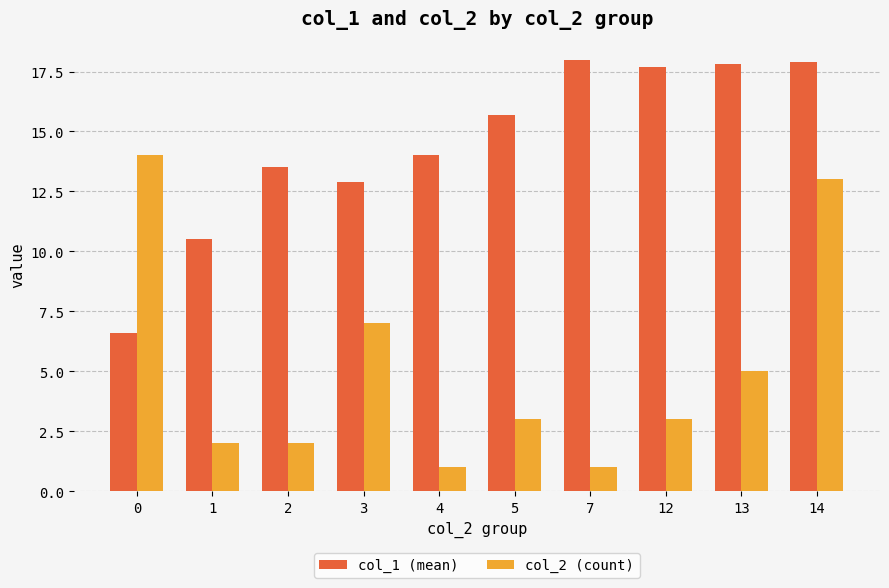

What are all the series names shown in the legend?

col_1 (mean), col_2 (count)